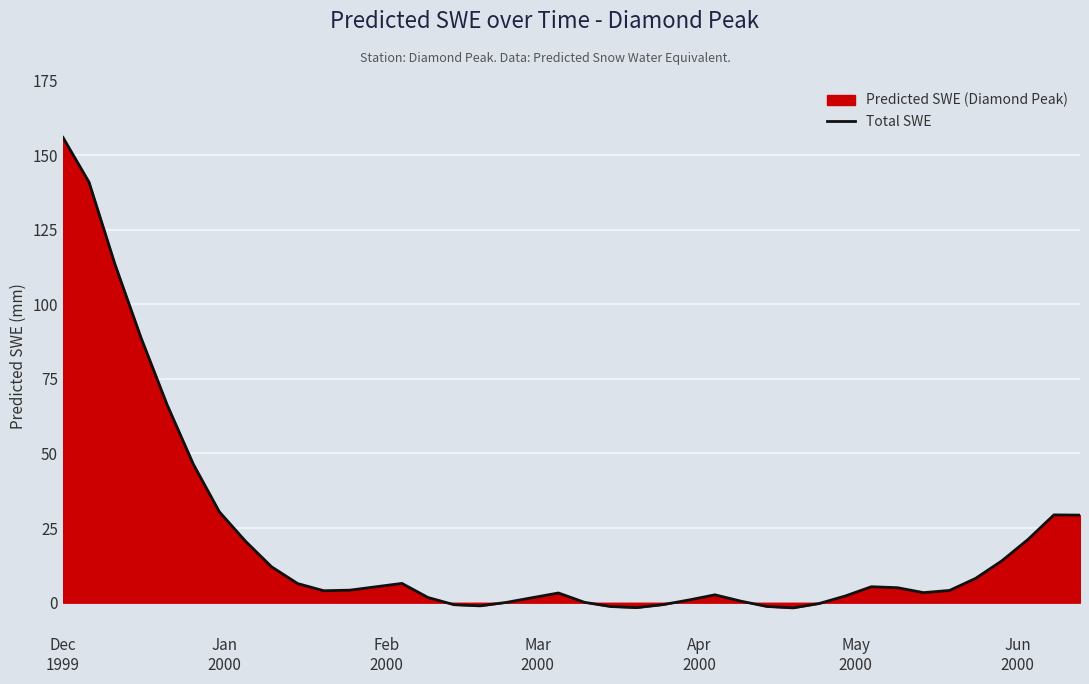

How many categories are shown in the chart?

40